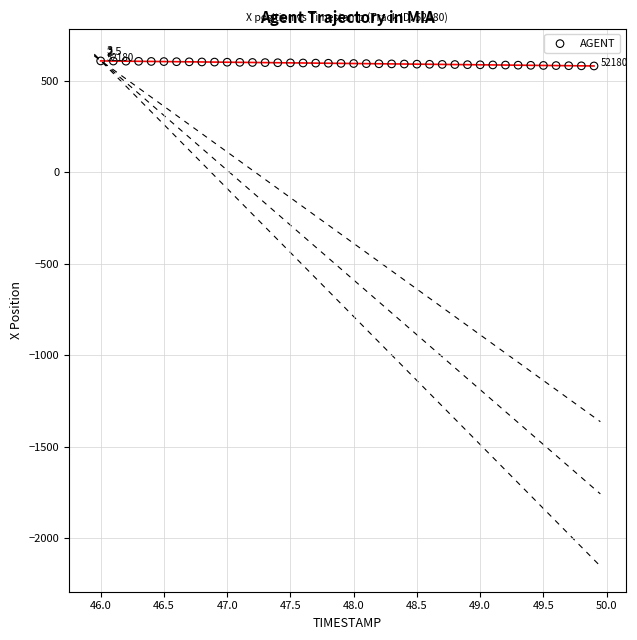

What is the range of Y values (max minus min)?

27.6